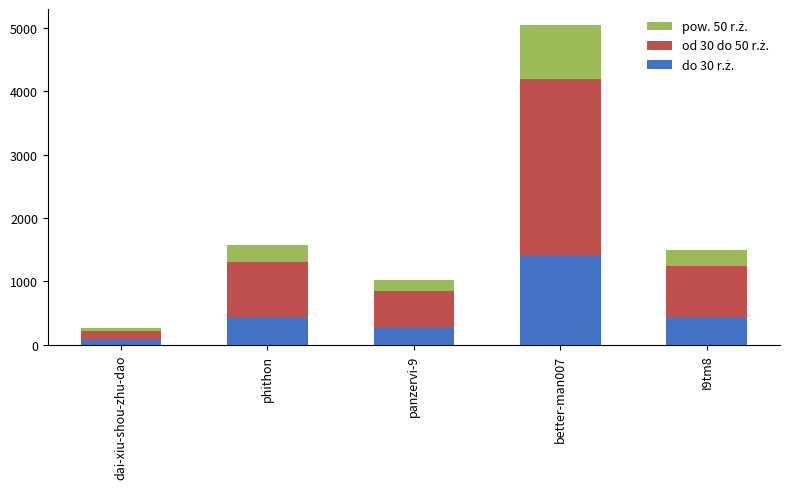

At which category is the sum across all series the highest?

better-man007